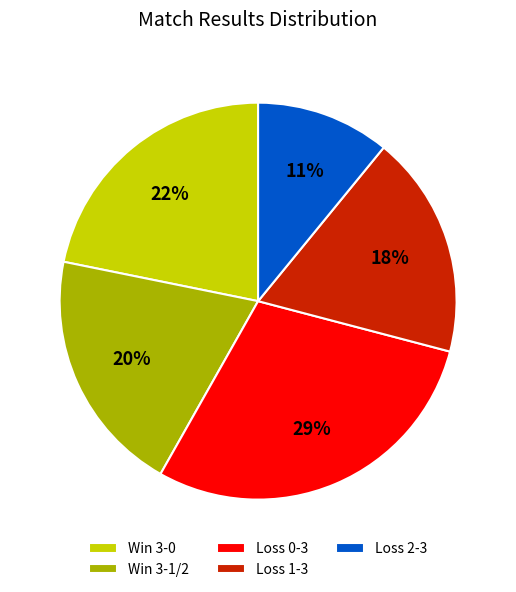

Rank the categories by value from highest to lowest.

Loss 0-3, Win 3-0, Win 3-1/2, Loss 1-3, Loss 2-3